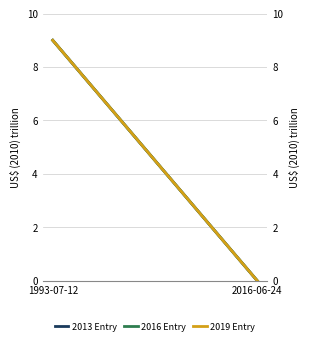

Which series has the largest range (max minus min)?

2013 Entry